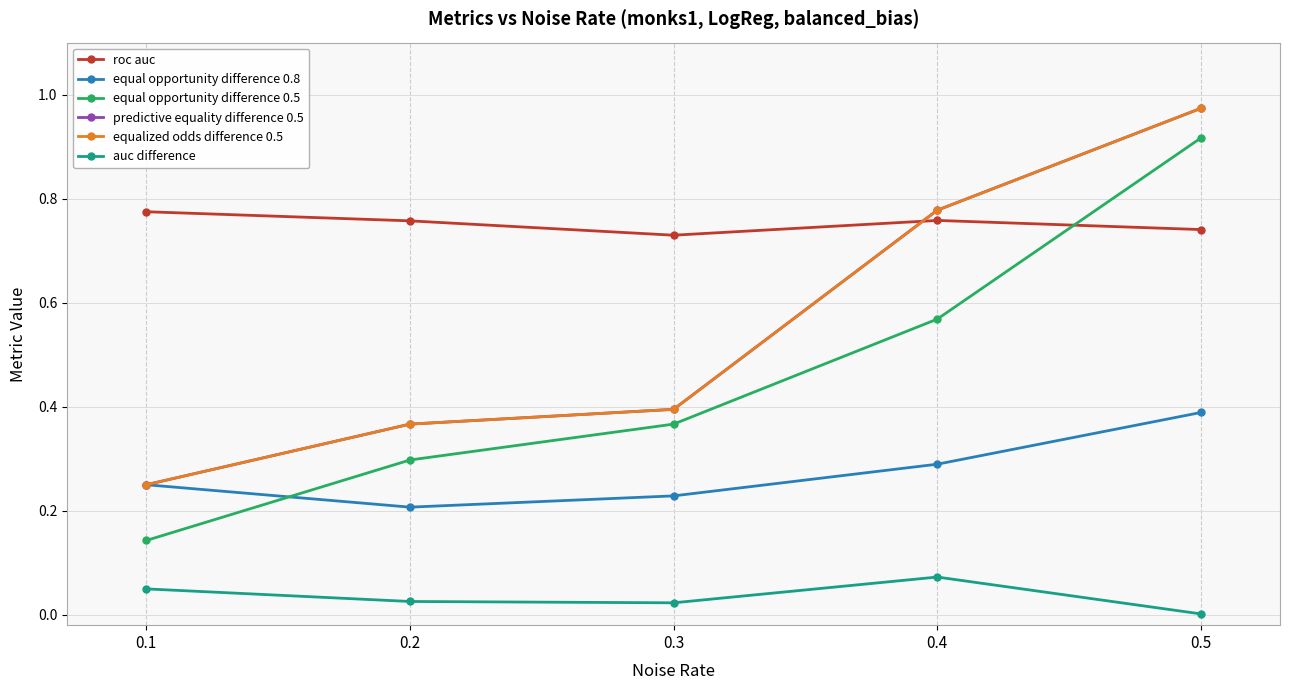

At which label does equal opportunity difference 0.8 reach its peak?

0.5